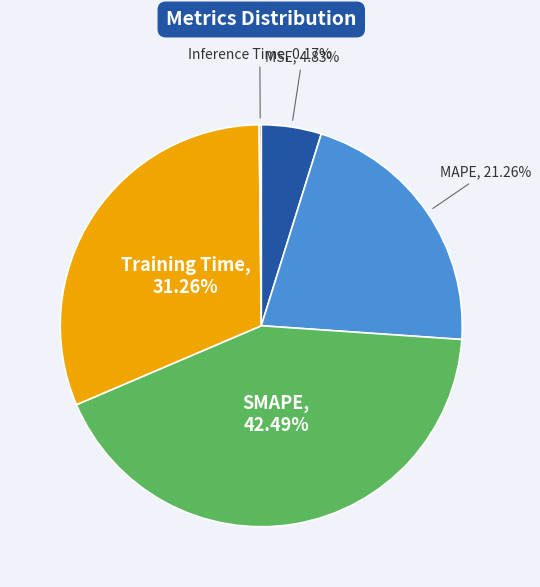

Is there any slice that represents more than half of the pie?

No